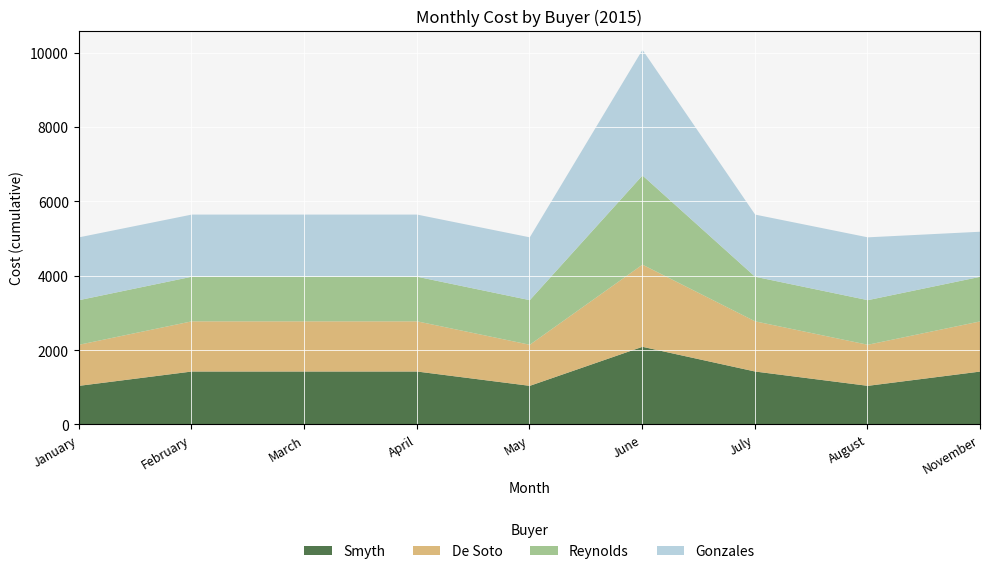

Where do Smyth and De Soto first cross each other?

January and February